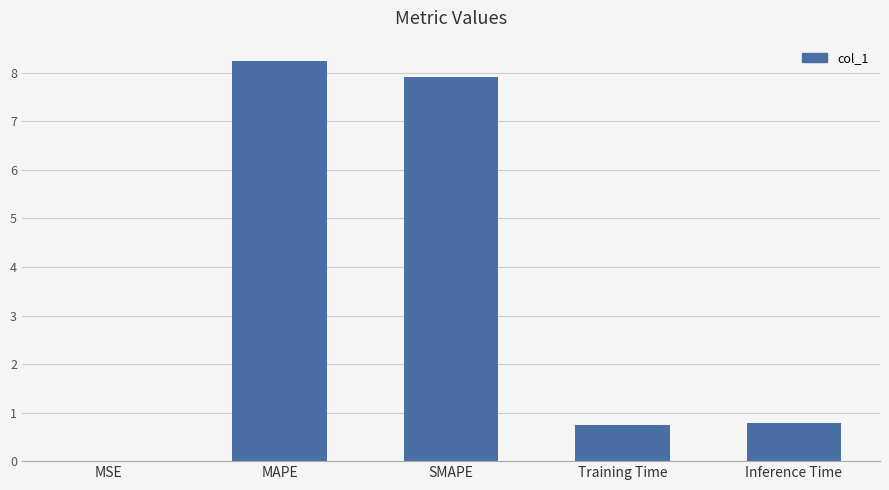

What is the change in value from MAPE to Inference Time?

-7.5